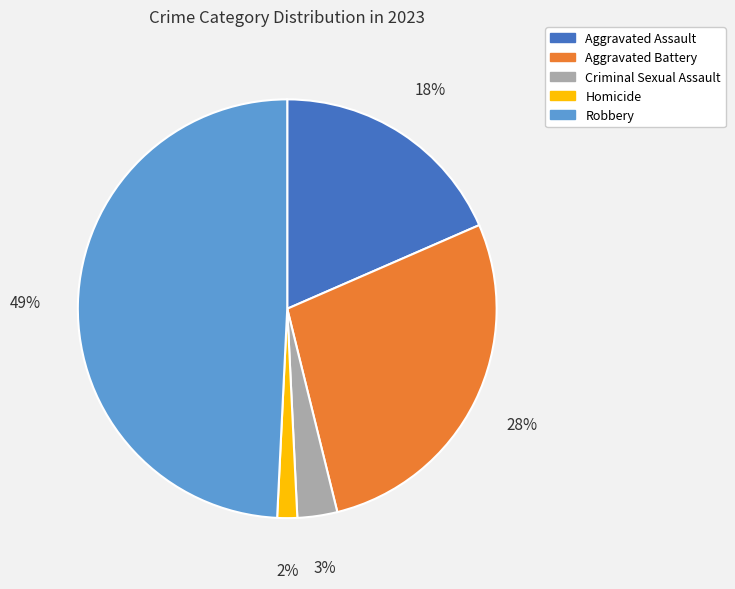

What is the largest slice in the pie chart?

Robbery